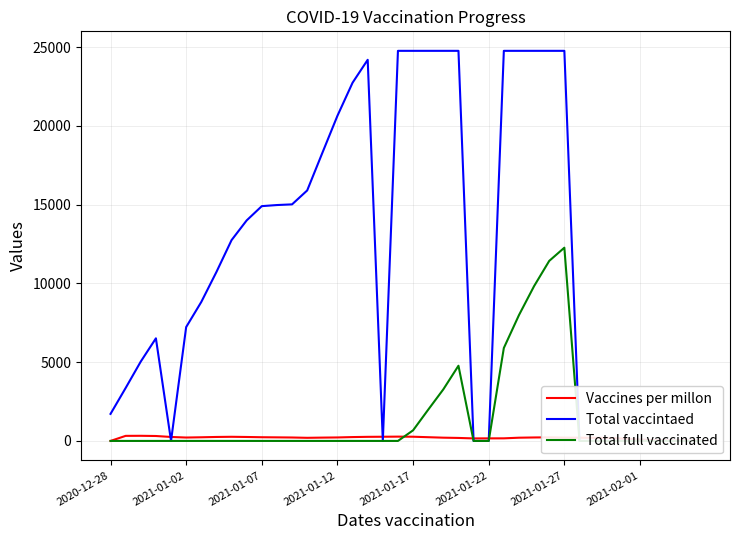

The value of Vaccines per millon at 2021-02-01 is 93. True or false?

True